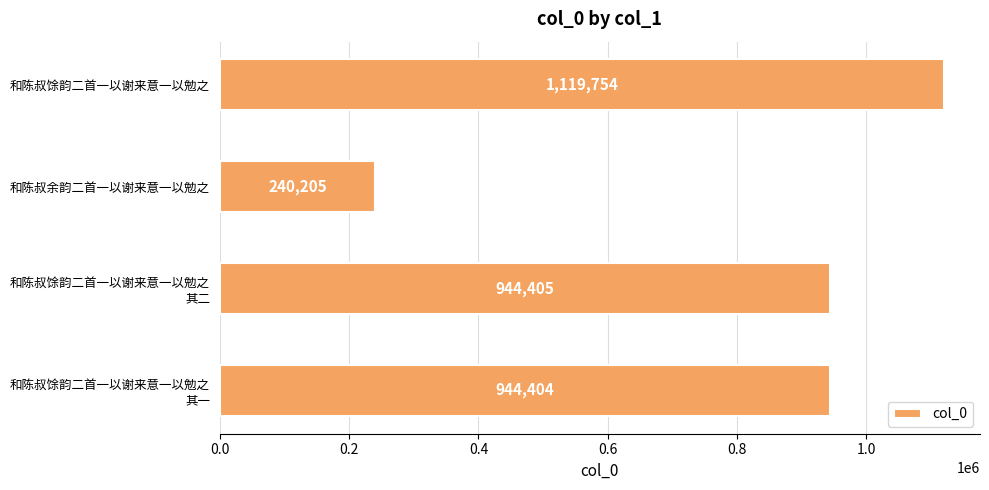

How many bars are there in total?

4